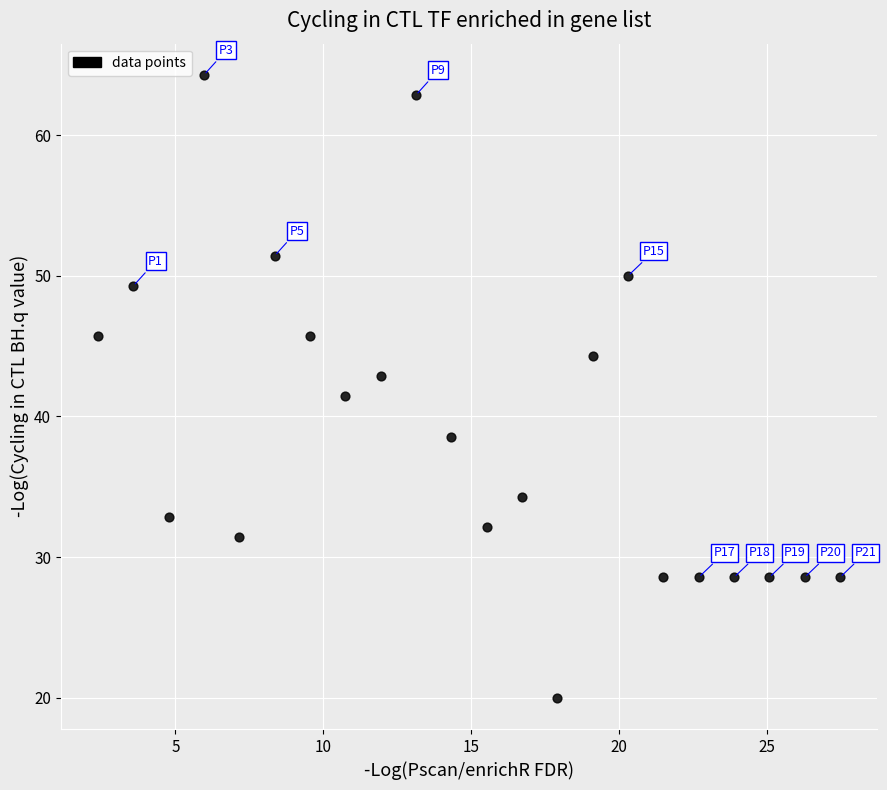

What is the range of X values (max minus min)?

25.1